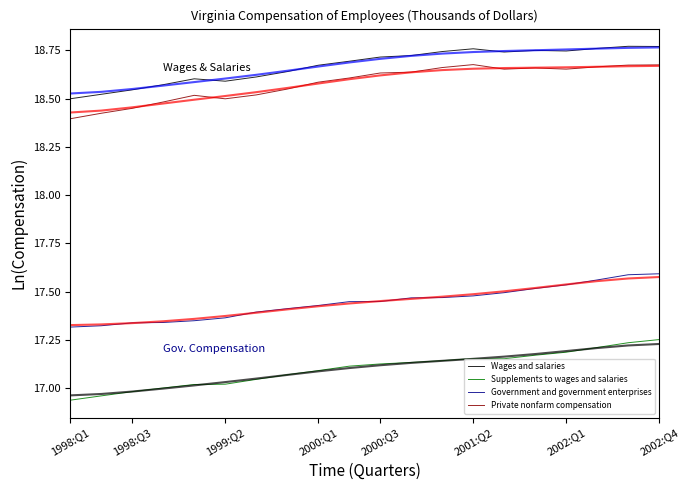

True or false: Supplements to wages and salaries and Government and government enterprises intersect in this chart.

False